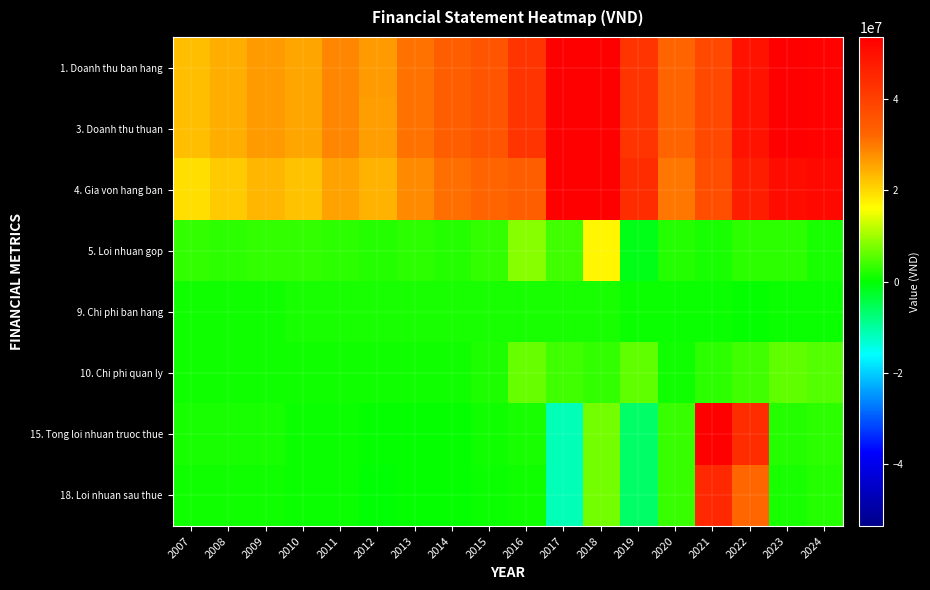

Which series has the largest range (max minus min)?

1. Doanh thu ban hang